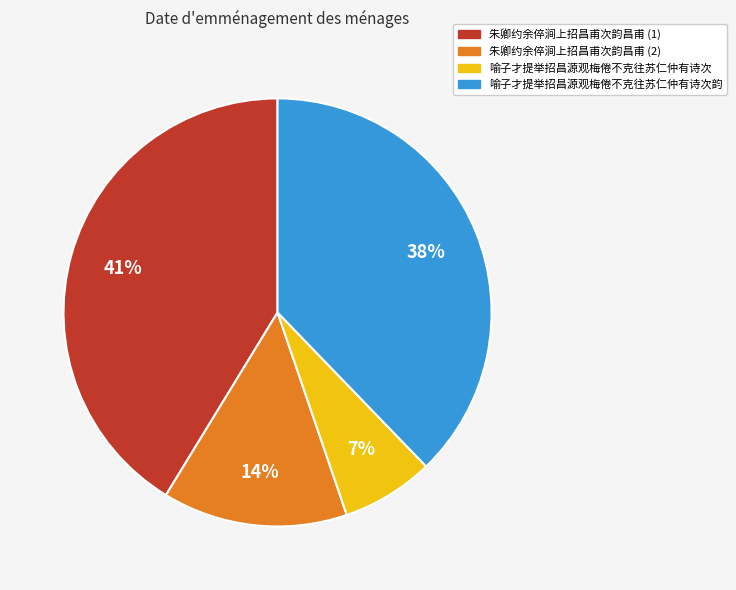

Approximately how many times larger is the value at 喻子才提举招昌源观梅倦不克往苏仁仲有诗次韵 compared to 喻子才提举招昌源观梅倦不克往苏仁仲有诗次?

5.4